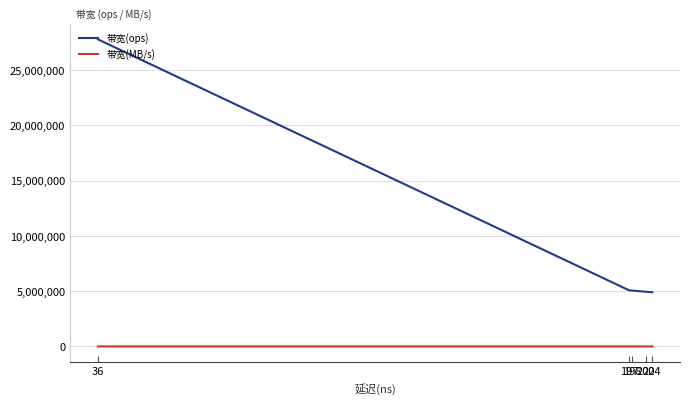

What is the difference between the maximum and minimum values in the 带宽(ops) series?

22875817